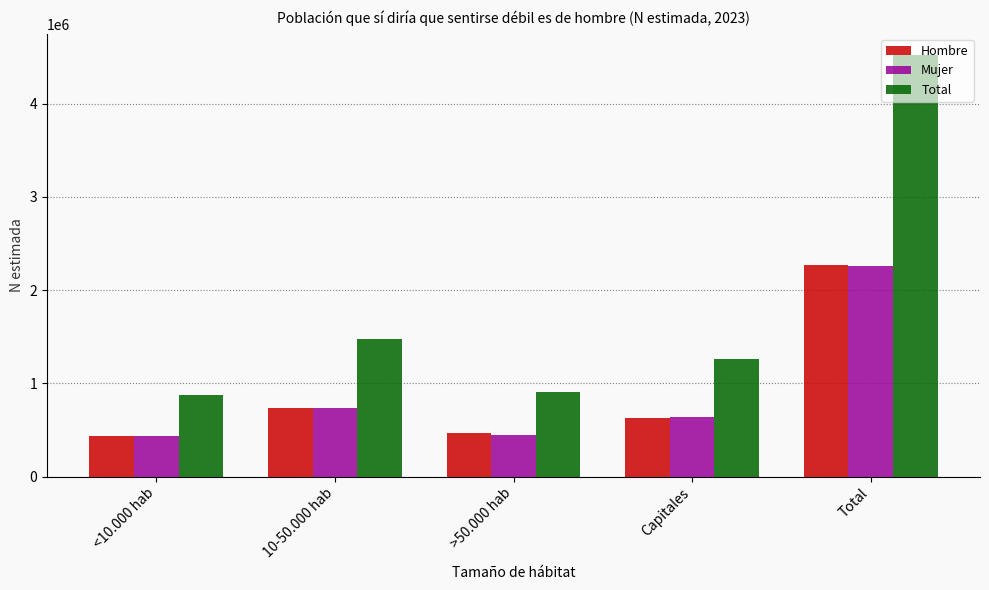

What position from the right is <10.000 hab?

5